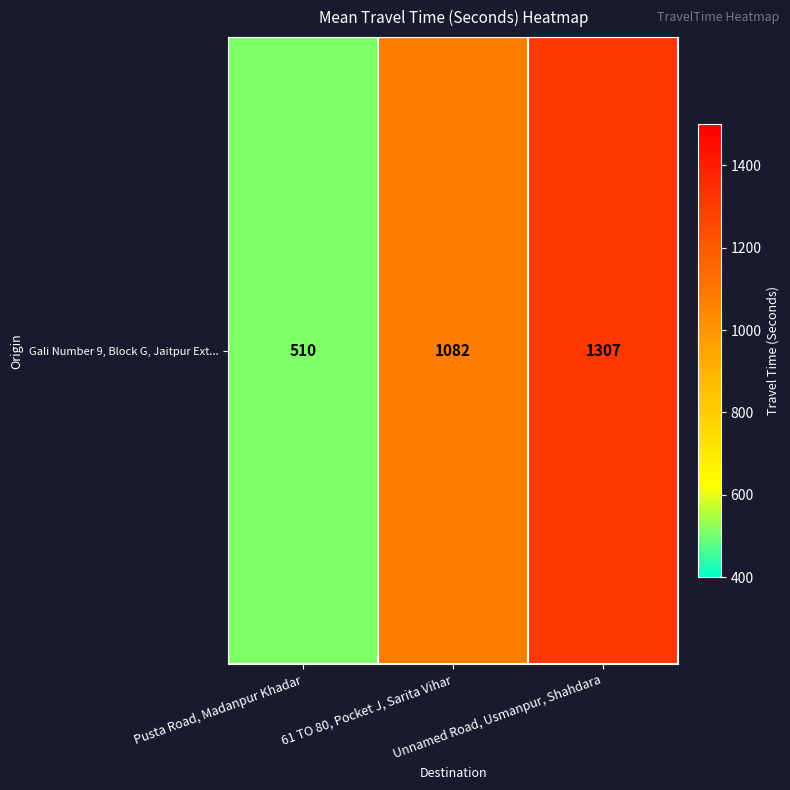

Which category has the lowest value across all series?

Pusta Road, Madanpur Khadar